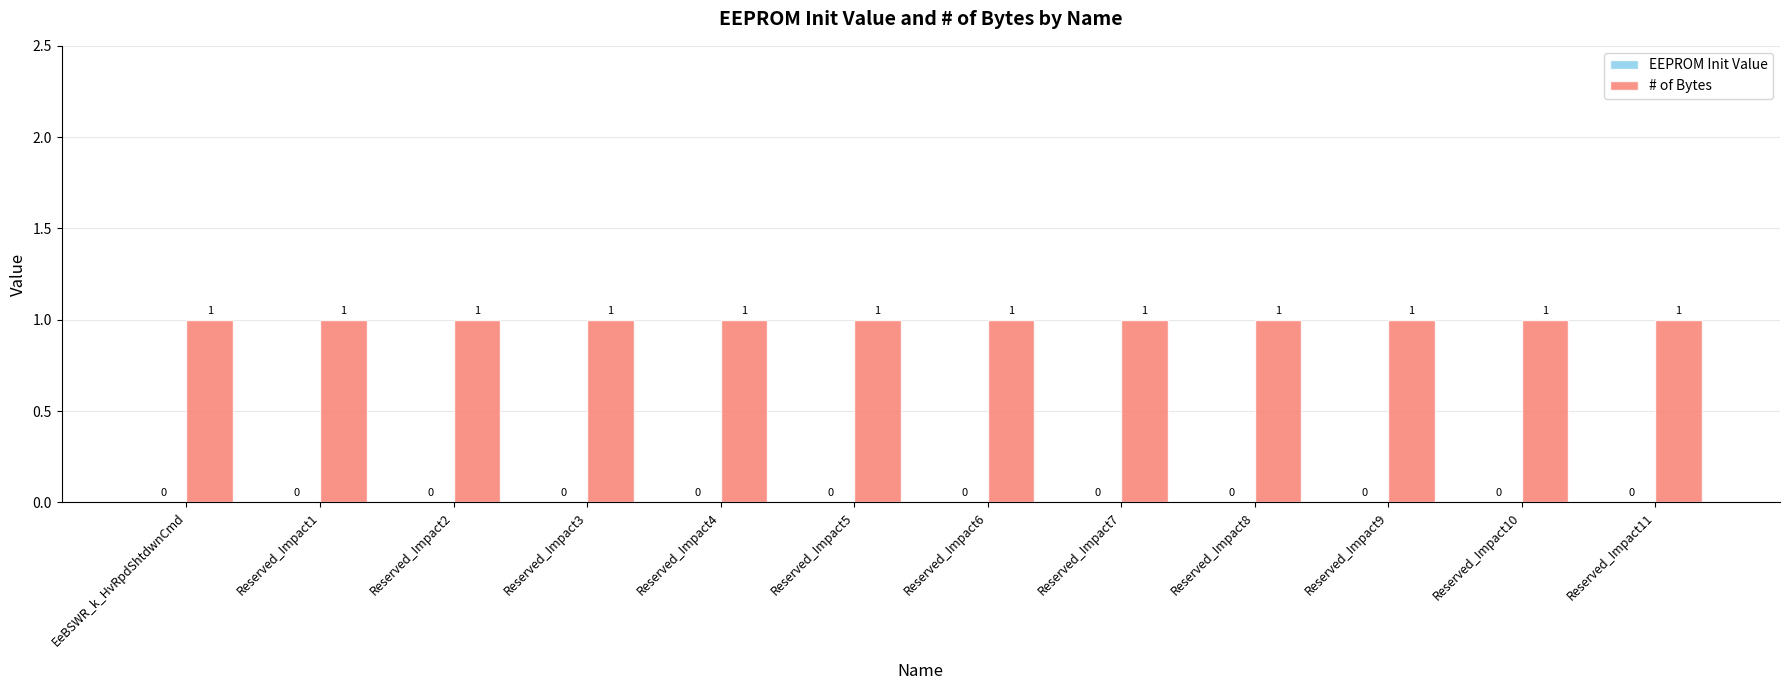

The # of Bytes series shows 1 at Reserved_Impact7. True or false?

True